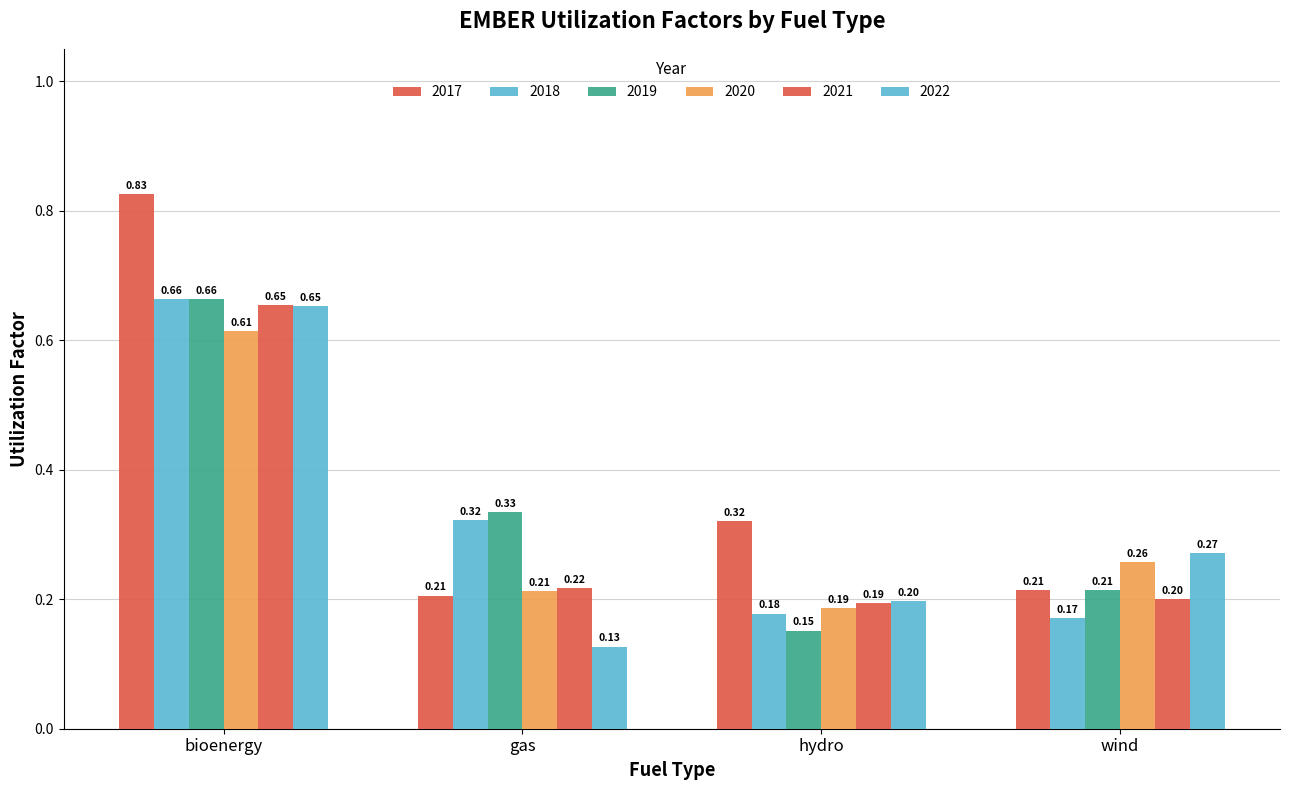

How many series are shown in this chart?

6